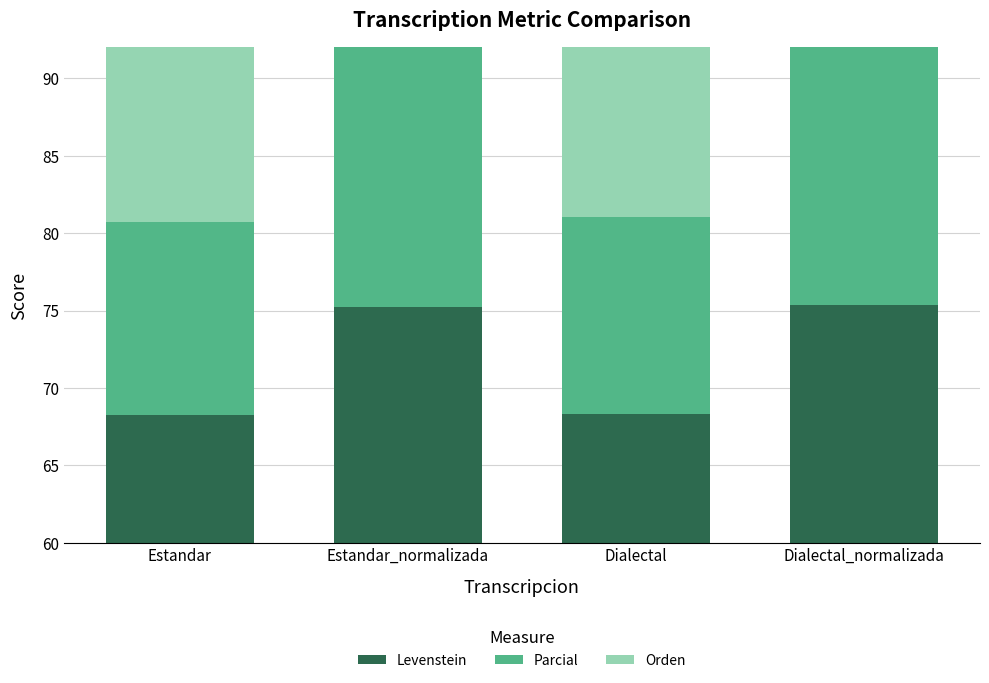

What value does the Orden series have at Estandar_normalizada?

24.8